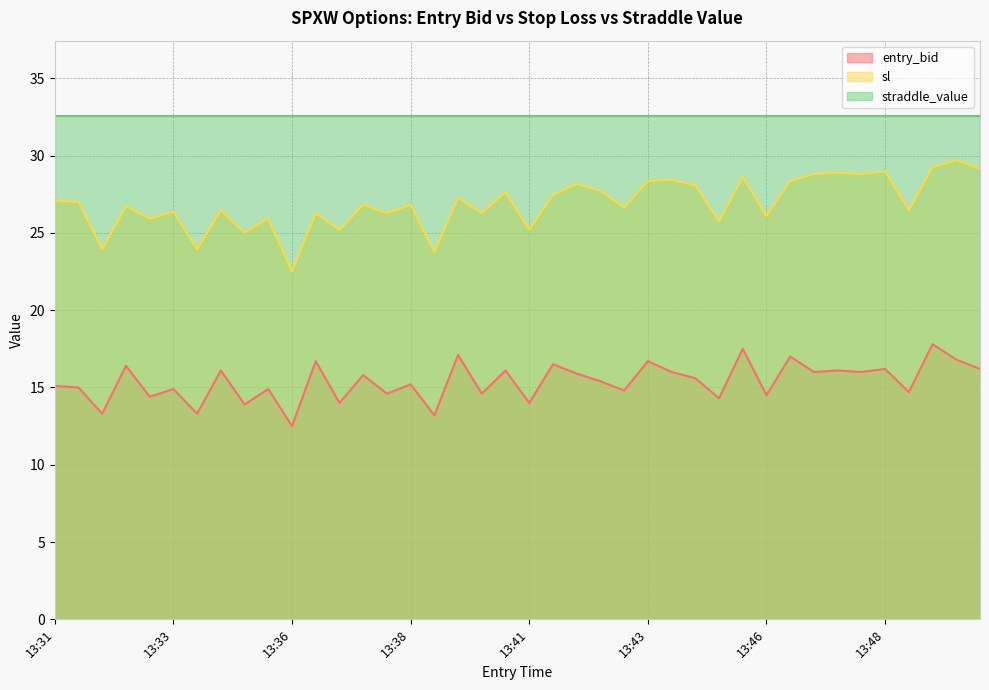

What is the sum of the sl values at 13:44 and 13:50?

58.1